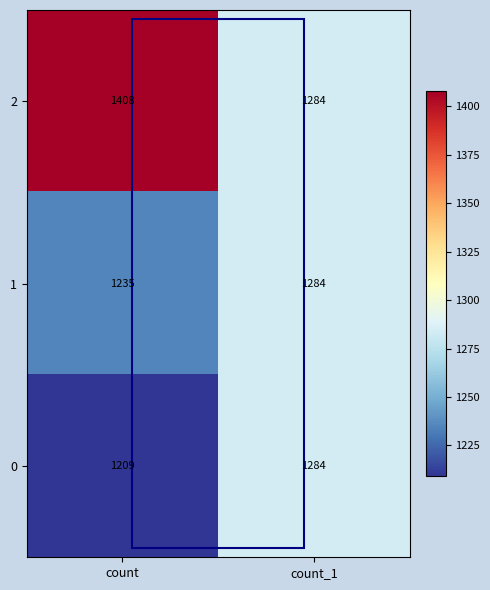

What is the difference between the maximum and minimum values in the 2 series?

124